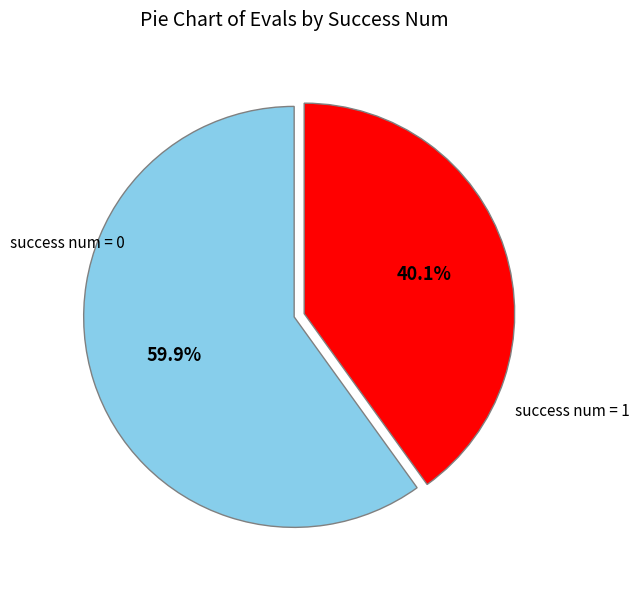

Between success num = 0 and success num = 1, which is larger?

success num = 0